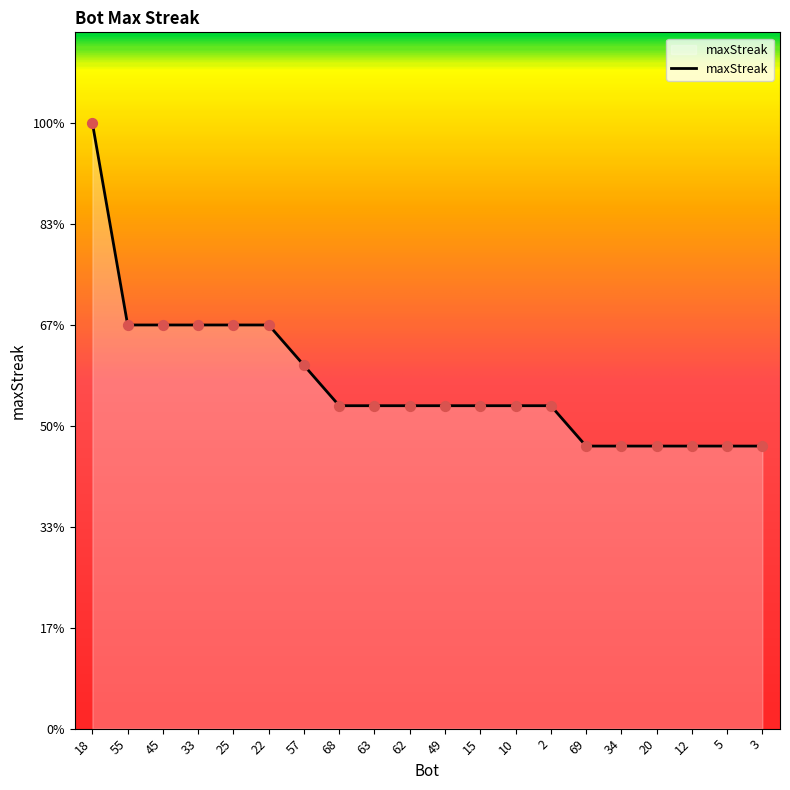

Between 57 and 63, which is larger?

57